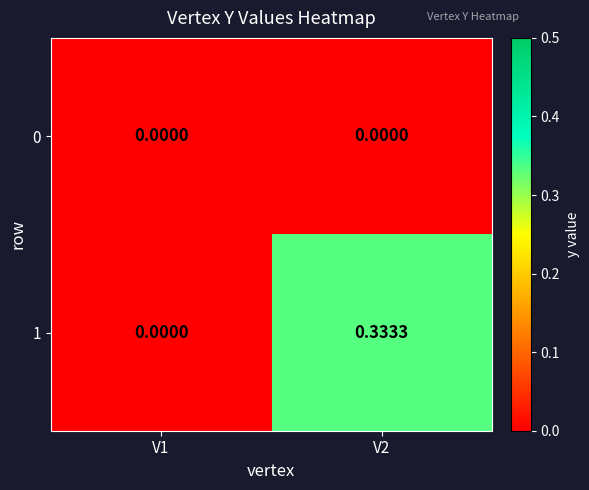

Is the value of 1 at V2 greater than the value of 0 at V2?

Yes